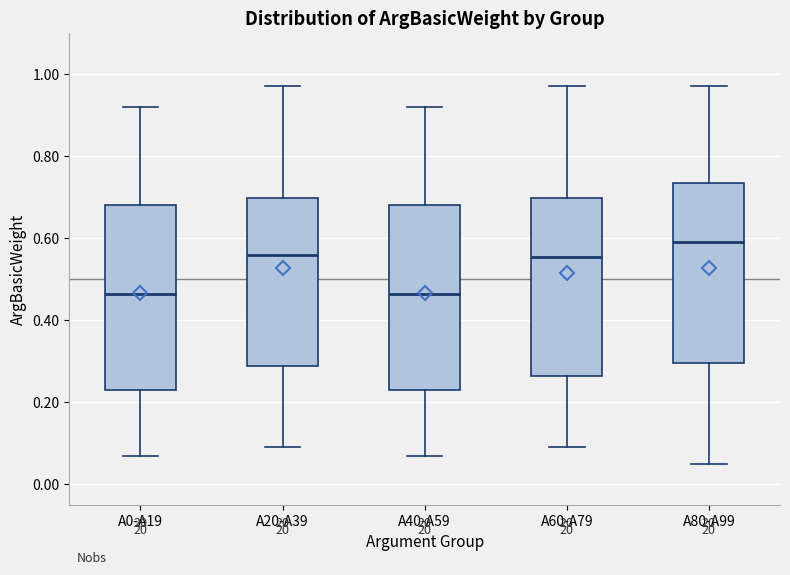

Reading left to right, read every box against the y-axis: the position of its median line, the range the box covers, and the ends of its whiskers. The values are not printed on the chart, so give them approximately, as read against the axis.

A0-A19: median 0.46, box 0.24 to 0.68, whiskers 0.08 to 0.92
A20-A39: median 0.56, box 0.28 to 0.70, whiskers 0.10 to 0.98
A40-A59: median 0.46, box 0.24 to 0.68, whiskers 0.08 to 0.92
A60-A79: median 0.56, box 0.26 to 0.70, whiskers 0.10 to 0.98
A80-A99: median 0.60, box 0.30 to 0.74, whiskers 0.06 to 0.98